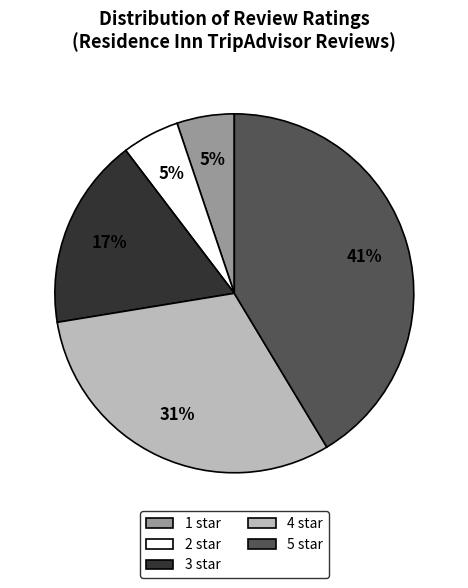

Which slice is the largest?

5 star